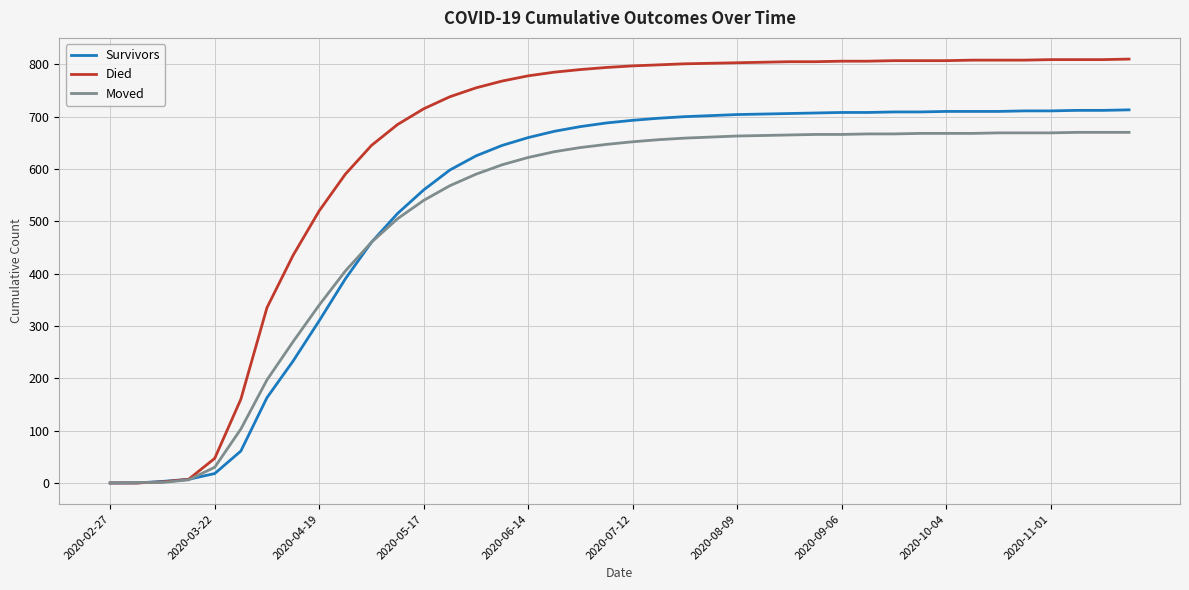

Which series has the largest total across all categories?

Died